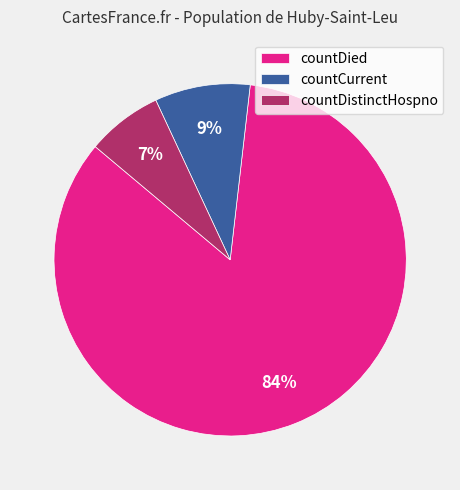

Is it true that countCurrent is 1% of the pie?

False